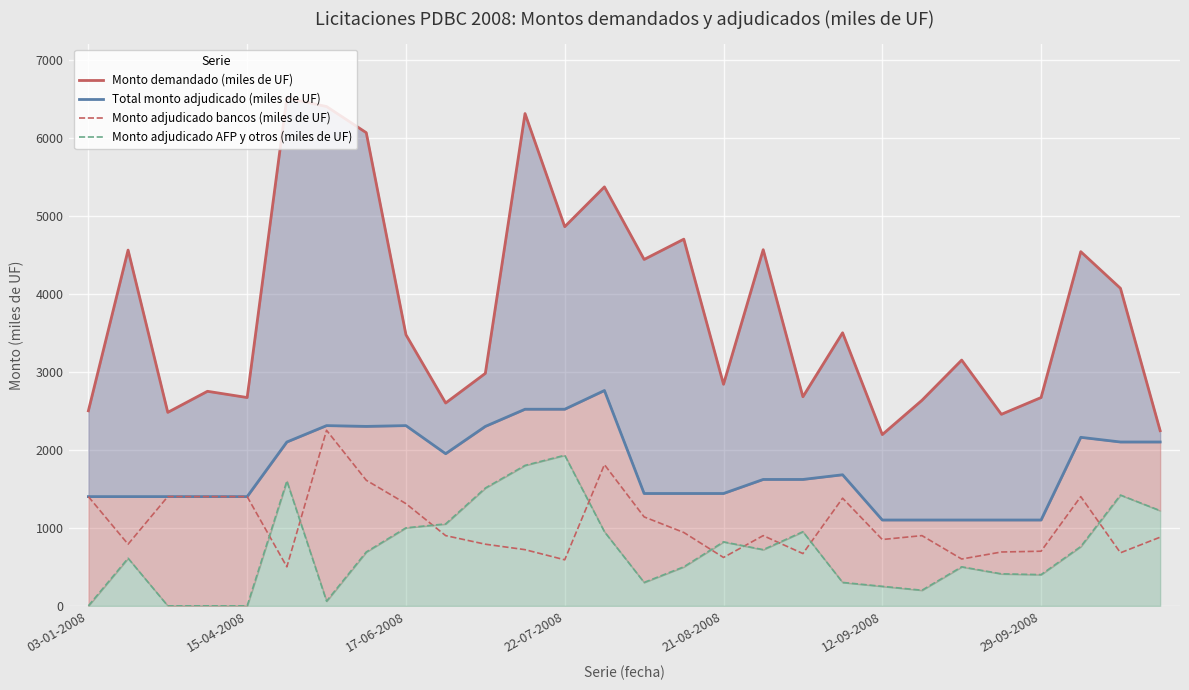

List the series in order of their peak value, highest first.

Monto demandado (miles de UF), Total monto adjudicado (miles de UF), Monto adjudicado bancos (miles de UF), Monto adjudicado AFP y otros (miles de UF)